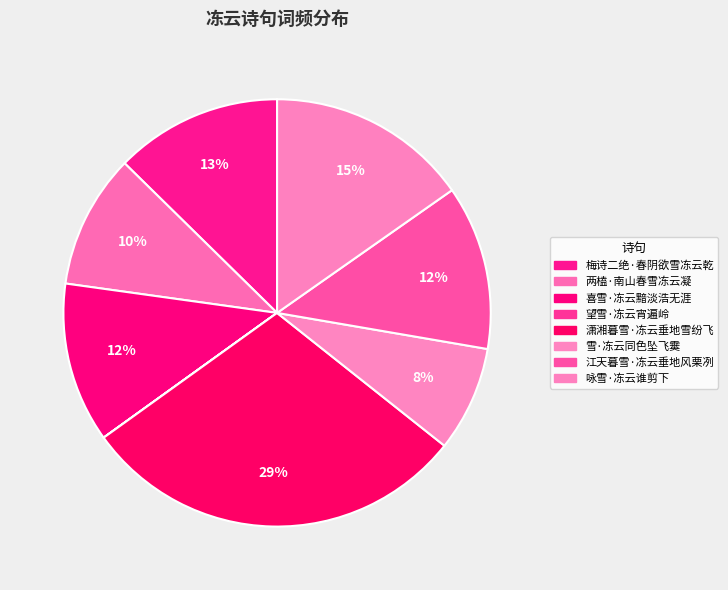

Does 梅诗二绝·春阴欲雪冻云乾 account for over 50% of the chart?

No